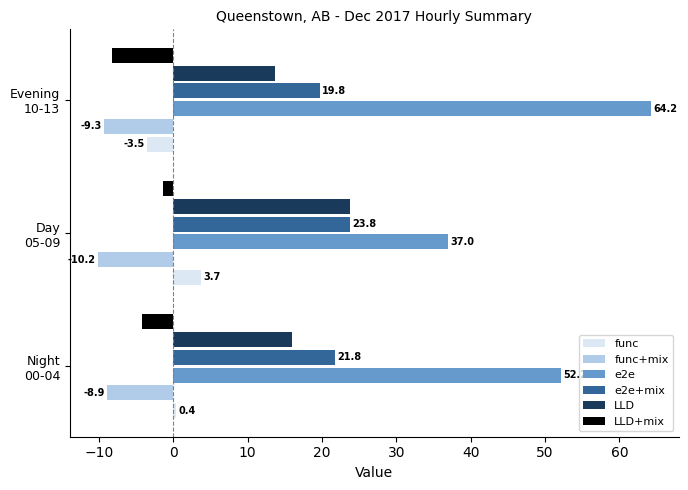

At how many categories does at least one series exceed 7?

3